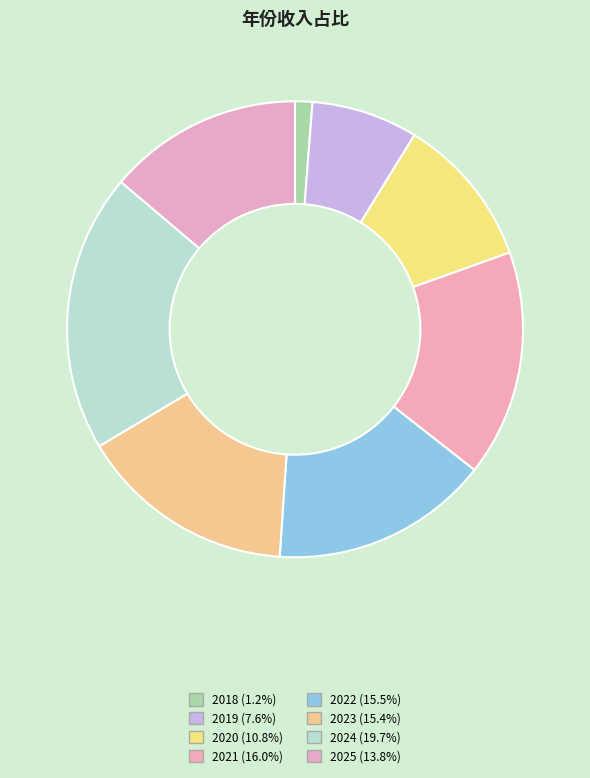

Approximately how many times larger is the value at 2021 compared to 2019?

2.1